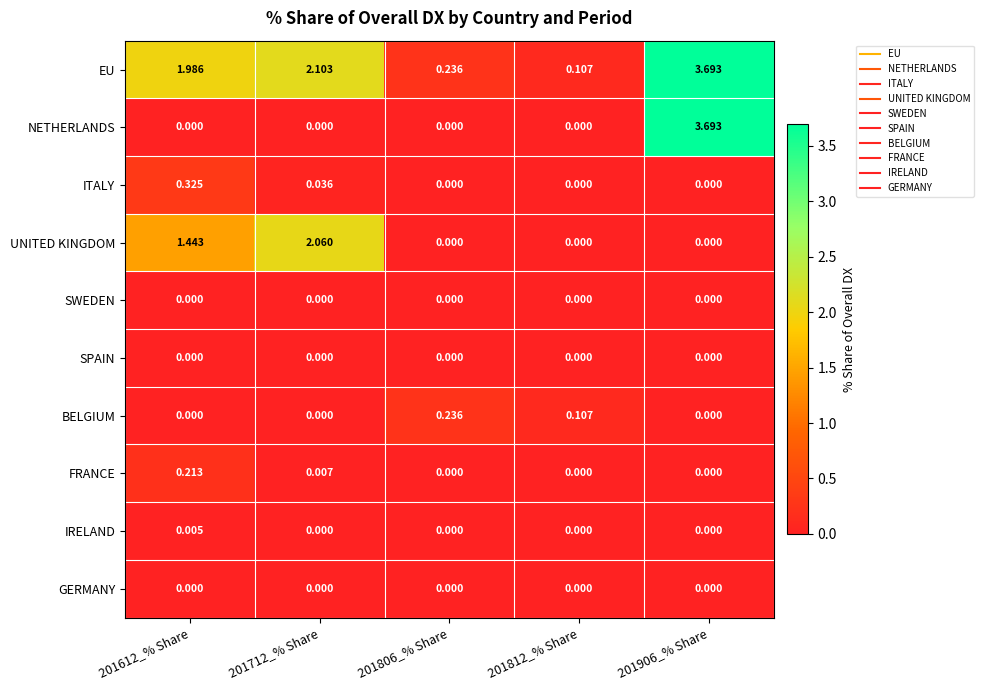

Between 201712_% Share and 201812_% Share, which series saw the biggest shift?

UNITED KINGDOM